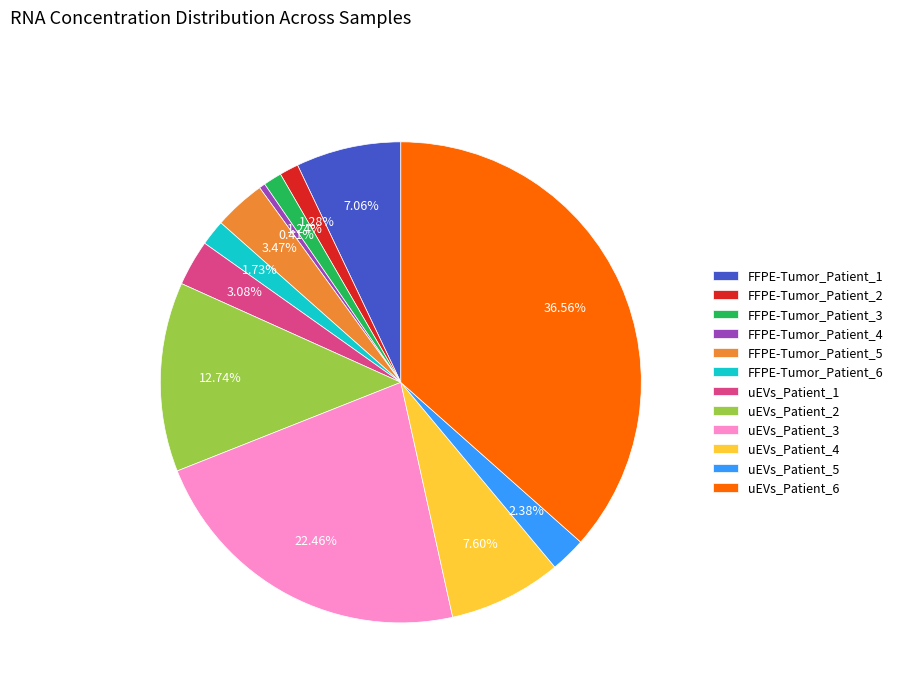

What is the largest slice in the pie chart?

uEVs_Patient_6